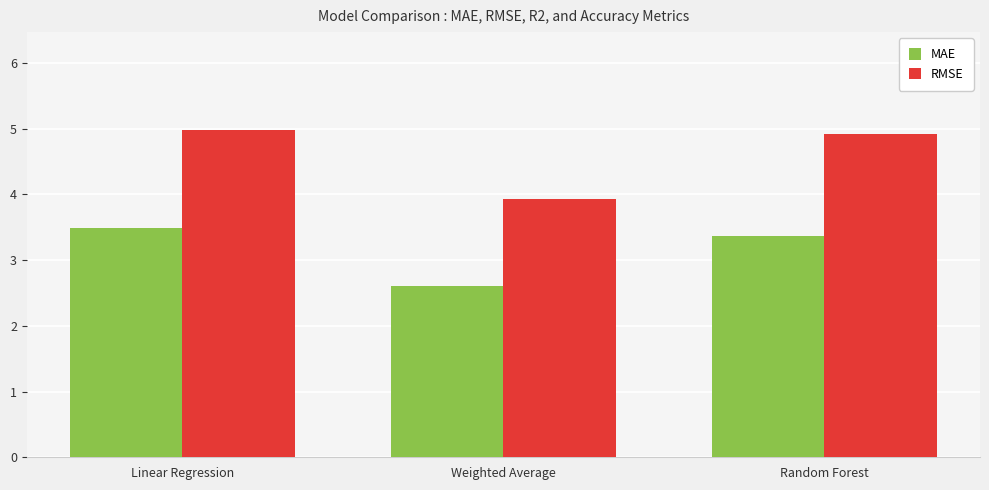

Which series has the widest spread of values?

RMSE